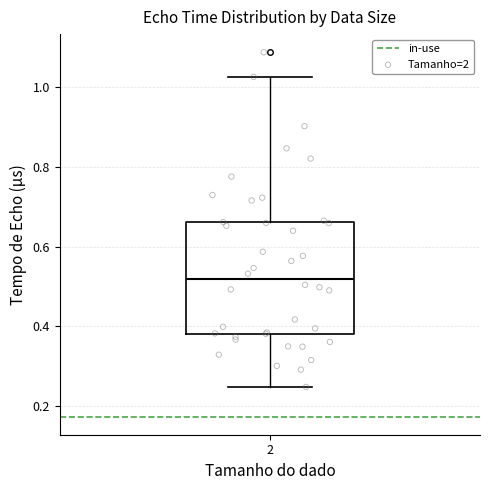

Where does the upper whisker of the box at x = 2 end on the y-axis? The values are not printed on the chart, so give them approximately, as read against the axis.

1.02